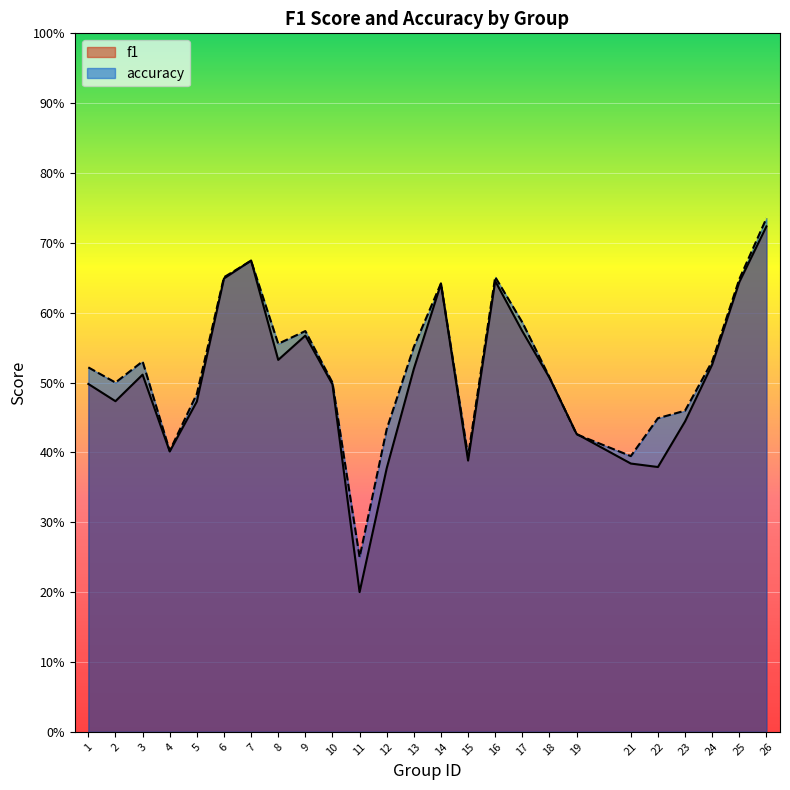

True or false: accuracy has a value of 1.1 at 25.

False